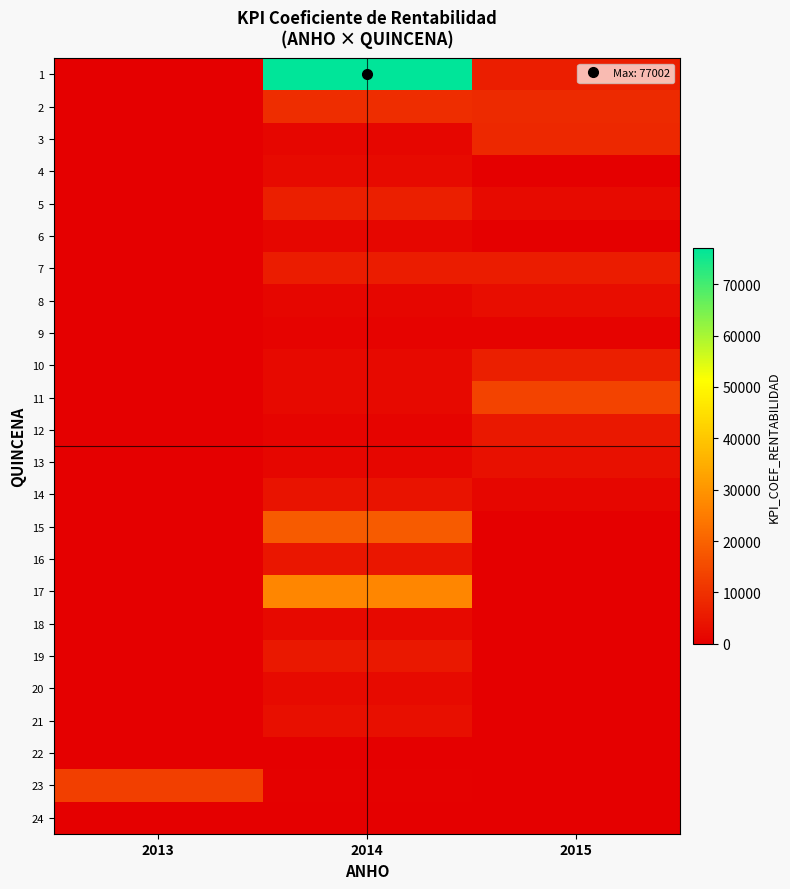

Reading right to left, list all the values displayed in this chart.

1: 2015=6305	2014=77002	2013=0
2: 2015=8538	2014=9215	2013=0
3: 2015=8197	2014=1333	2013=0
4: 2015=91	2014=2285	2013=0
5: 2015=2214	2014=6348	2013=0
6: 2015=253	2014=1249	2013=0
7: 2015=5982	2014=5945	2013=0
8: 2015=2748	2014=1396	2013=0
9: 2015=736	2014=667	2013=0
10: 2015=6562	2014=1901	2013=0
11: 2015=13582	2014=1871	2013=0
12: 2015=4940	2014=979	2013=0
13: 2015=3357	2014=1482	2013=0
14: 2015=1241	2014=3922	2013=0
15: 2015=0	2014=18571	2013=0
16: 2015=0	2014=4715	2013=0
17: 2015=0	2014=27322	2013=0
18: 2015=0	2014=1863	2013=0
19: 2015=0	2014=5002	2013=0
20: 2015=0	2014=2135	2013=0
21: 2015=0	2014=3293	2013=0
22: 2015=0	2014=18	2013=0
23: 2015=0	2014=342	2013=12901
24: 2015=0	2014=107	2013=128